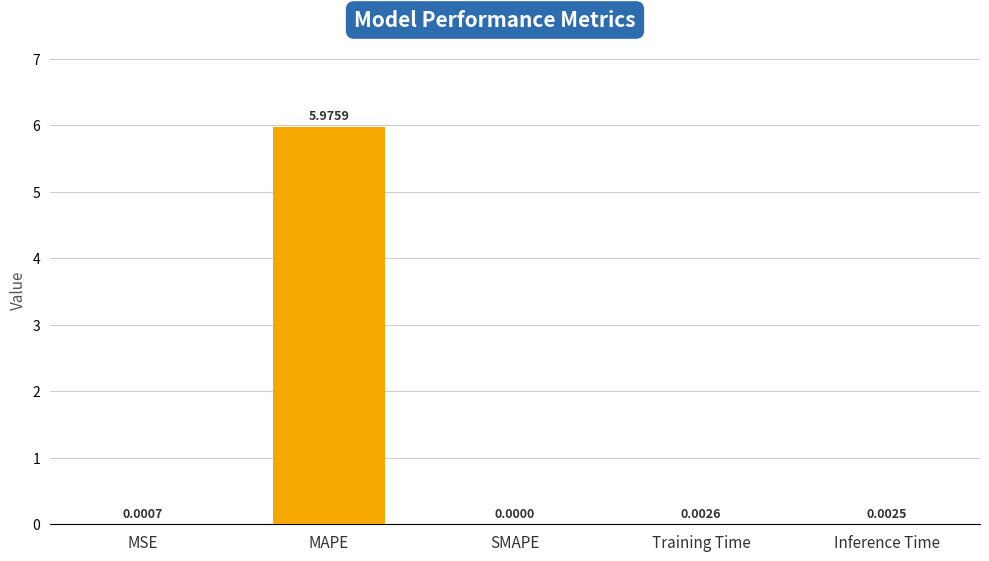

What is the change in value from MAPE to Inference Time?

-6.0